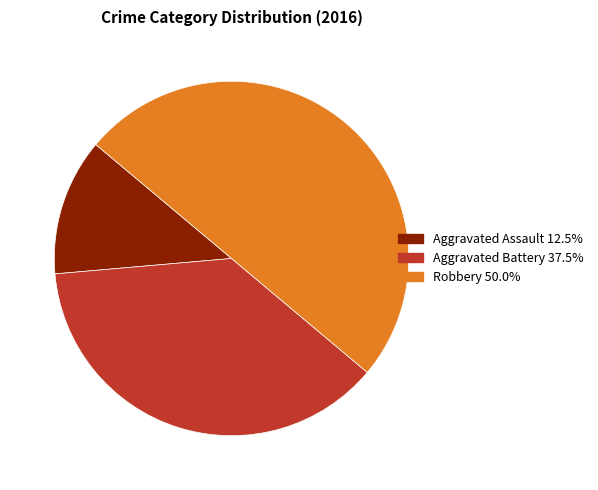

Which has a higher value, Robbery or Aggravated Assault?

Robbery